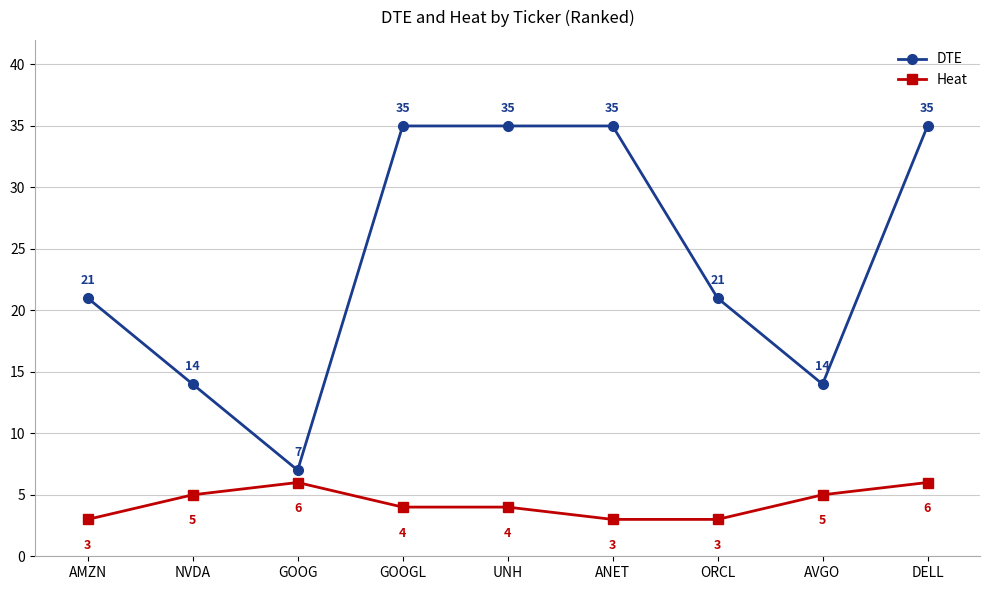

The DTE series shows 19 at NVDA. True or false?

False